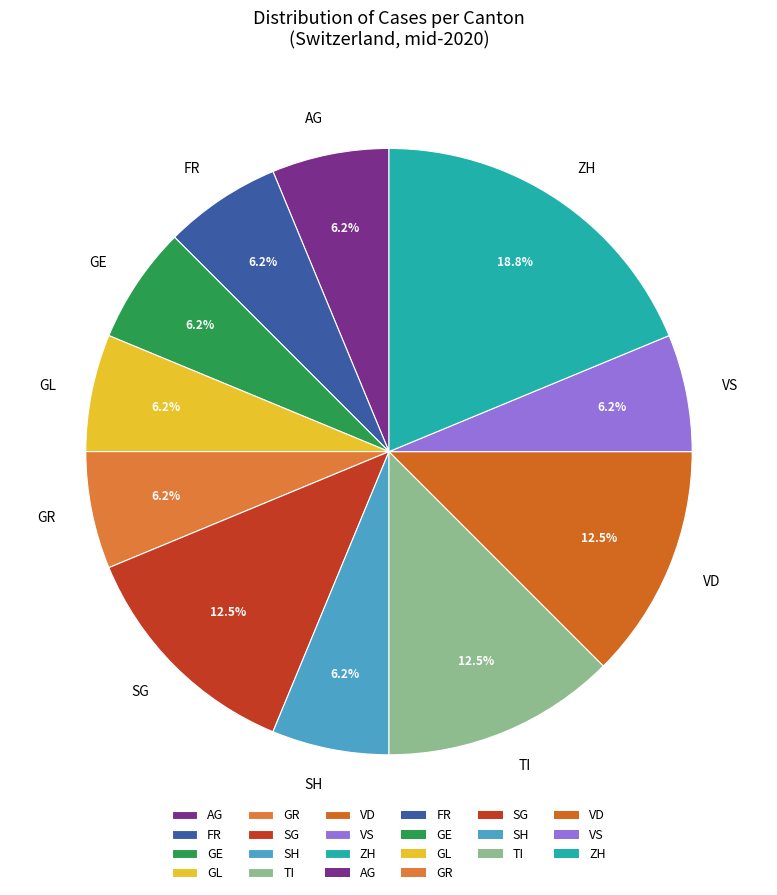

How many slices are in this pie chart?

11